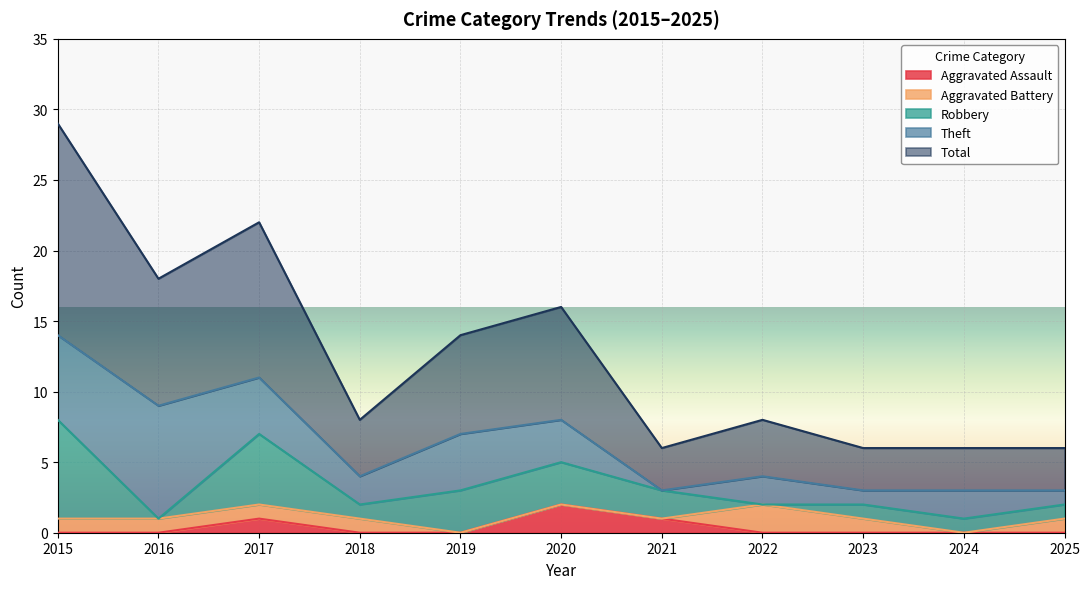

Where is Theft nearest to the value 4?

2017